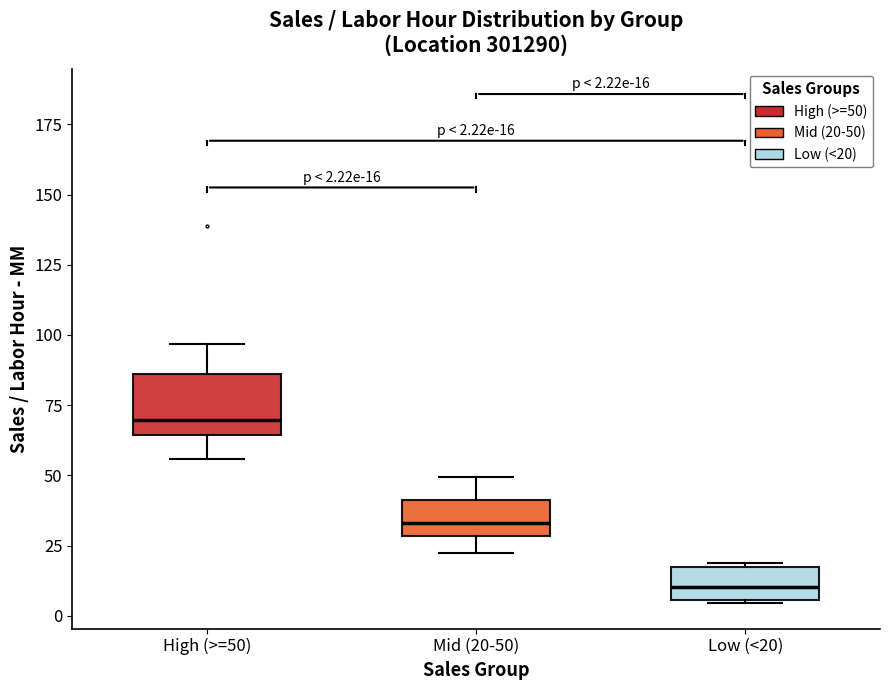

Which box is the tallest, from its lower edge to its upper edge?

High (>=50)